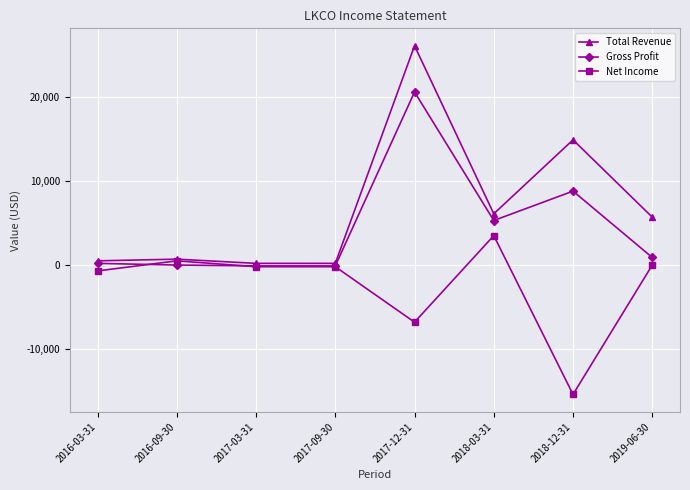

Read the Gross Profit value at 2017-12-31, to the nearest 50.

20600